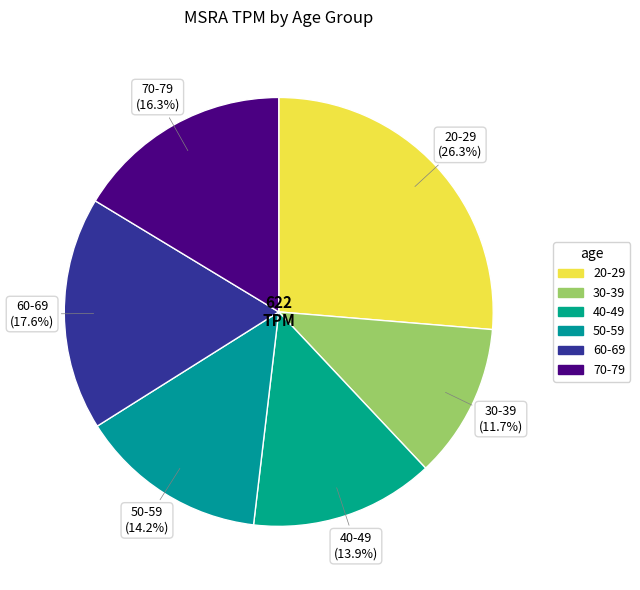

Is the sum of 50-59 and 60-69 greater than half?

No